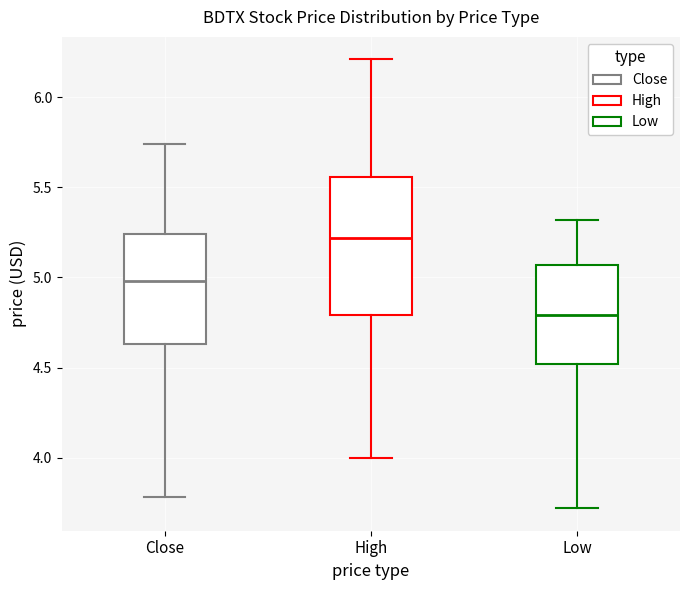

Where is the upper edge of the box for Close on the y-axis? The values are not printed on the chart, so give them approximately, as read against the axis.

5.25